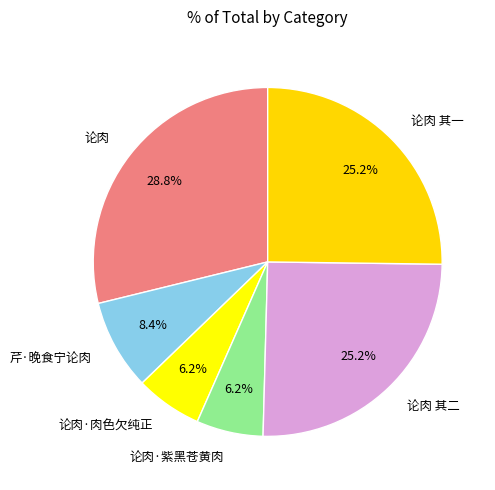

What percentage is NOT represented by 论肉?

71.2%